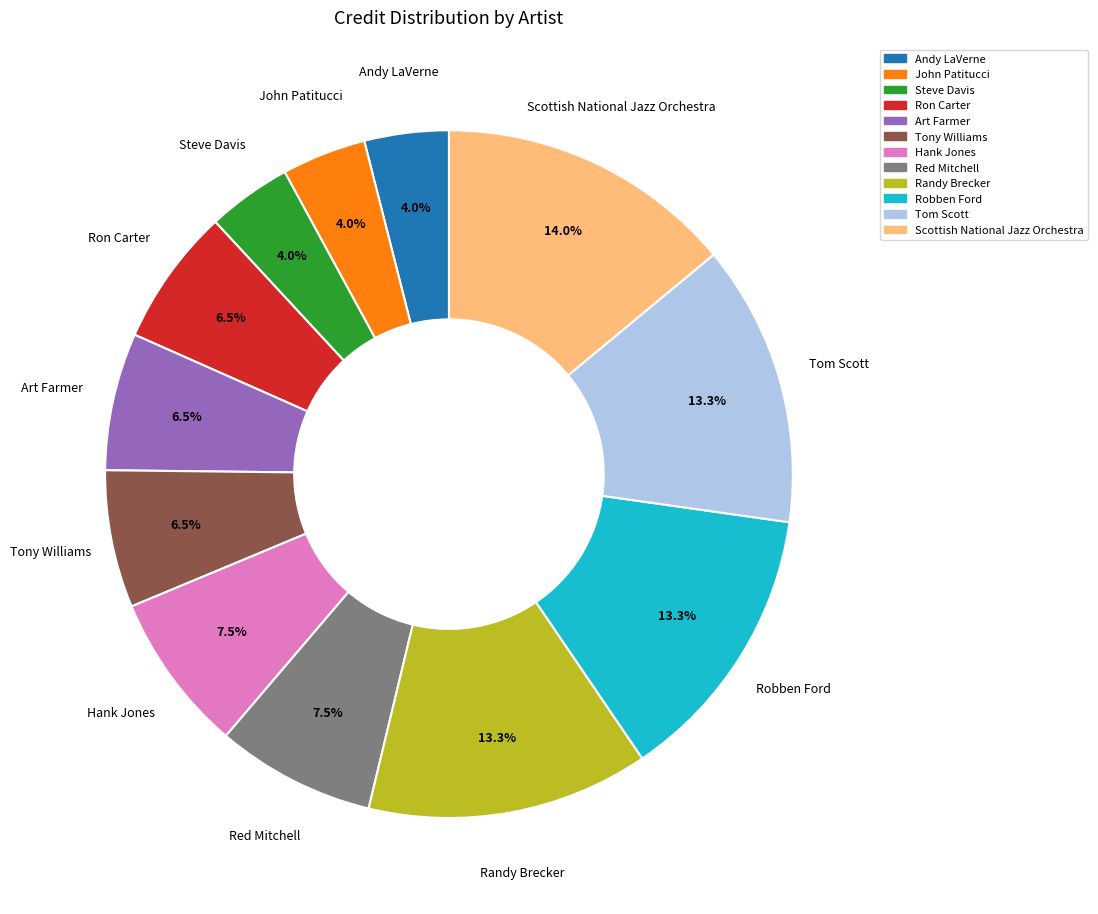

True or false: Scottish National Jazz Orchestra accounts for 14% of the total.

True